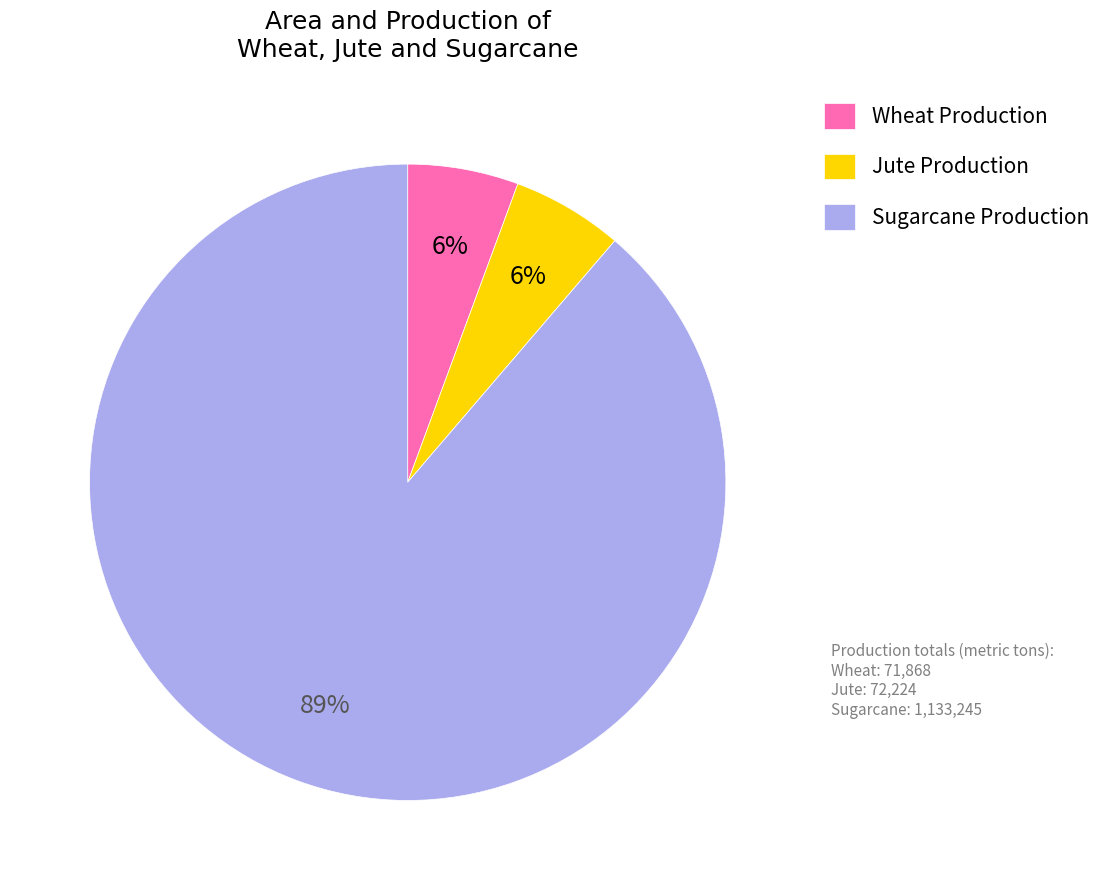

To the nearest percent, what percentage of the pie is Wheat Production?

6%